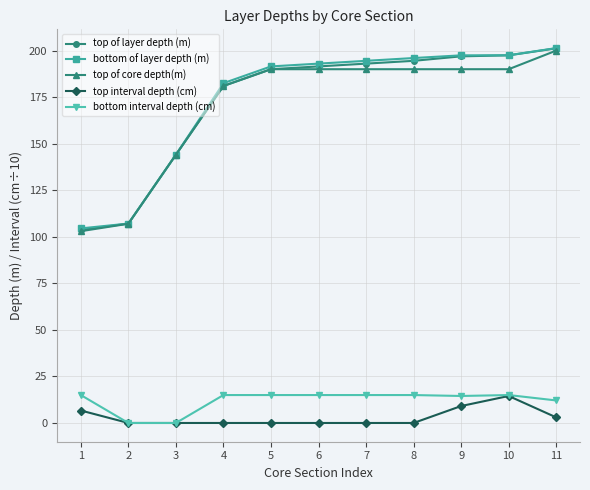

The value of top of core depth(m) at 2 is 107.0. True or false?

True